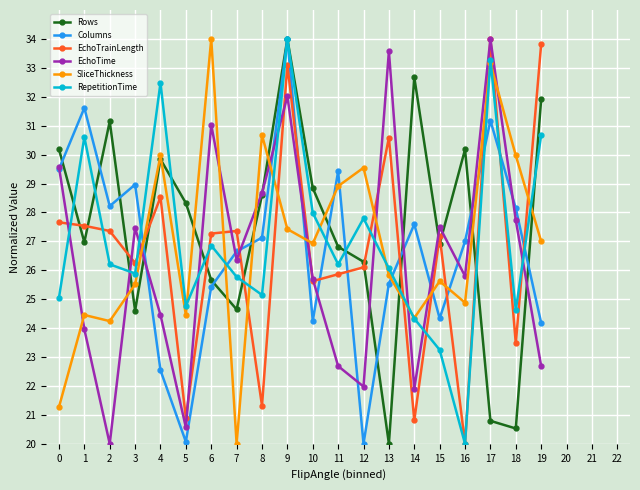

True or false: Rows has a value of 46.2 at 0.

False